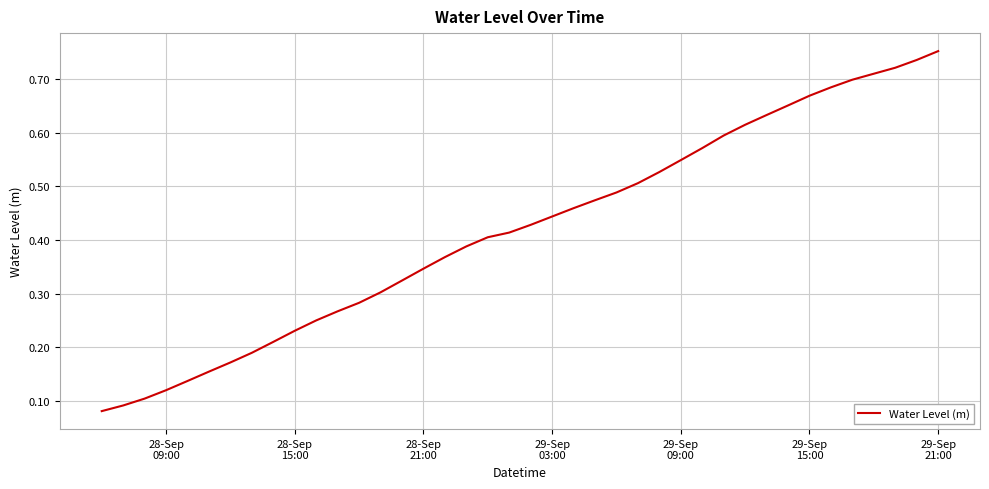

At which category does the chart reach its peak across all series?

29-Sep
21:00